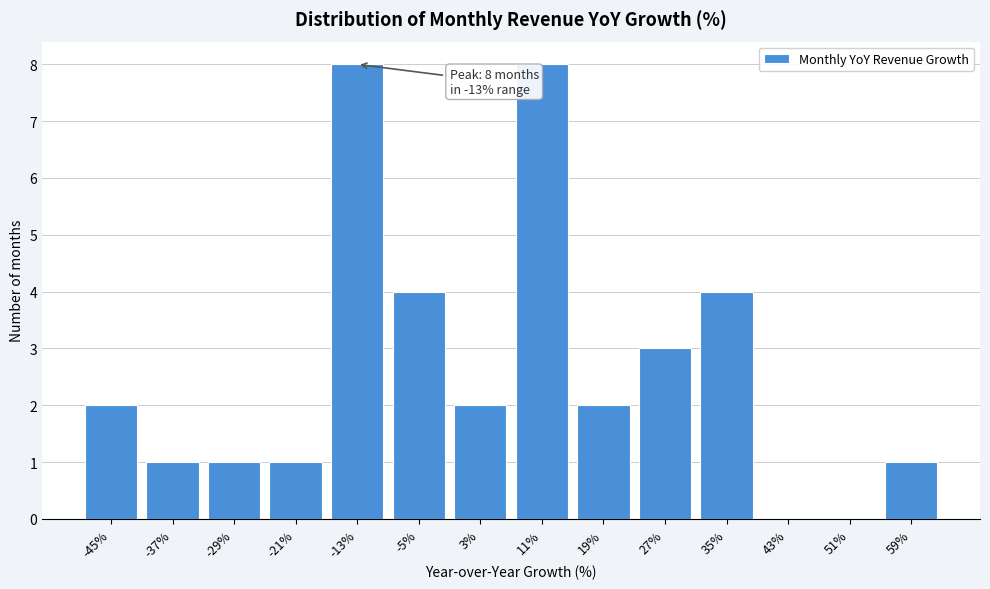

Reading left to right, extract all data points from this chart.

-45%=2	-37%=1	-29%=1	-21%=1	-13%=8	-5%=4	3%=2	11%=8	19%=2	27%=3	35%=4	43%=0	51%=0	59%=1